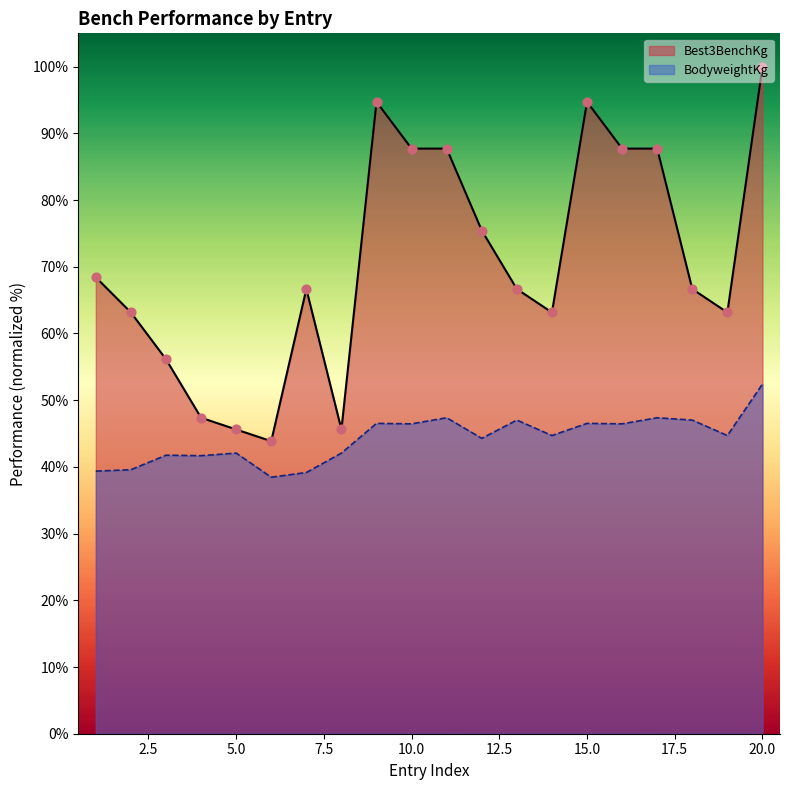

What is the total value across all series at 5?

133.3